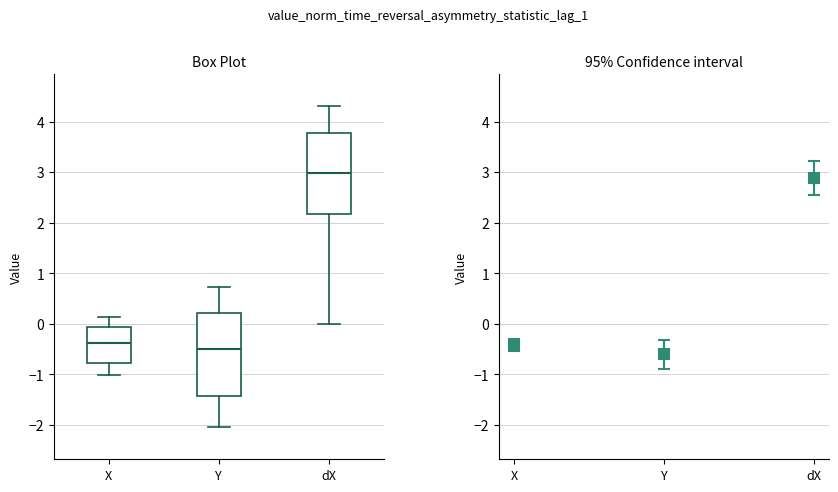

Reading left to right, transcribe this box plot: for each box, give where its median line is, the range the box spans, and where its two whiskers end, as read against the y-axis. The values are not printed on the chart, so give them approximately, as read against the axis.

X: median -0.4, box -0.8 to -0.1, whiskers -1.0 to 0.1
Y: median -0.5, box -1.4 to 0.2, whiskers -2.0 to 0.7
dX: median 3.0, box 2.2 to 3.8, whiskers 0.0 to 4.3